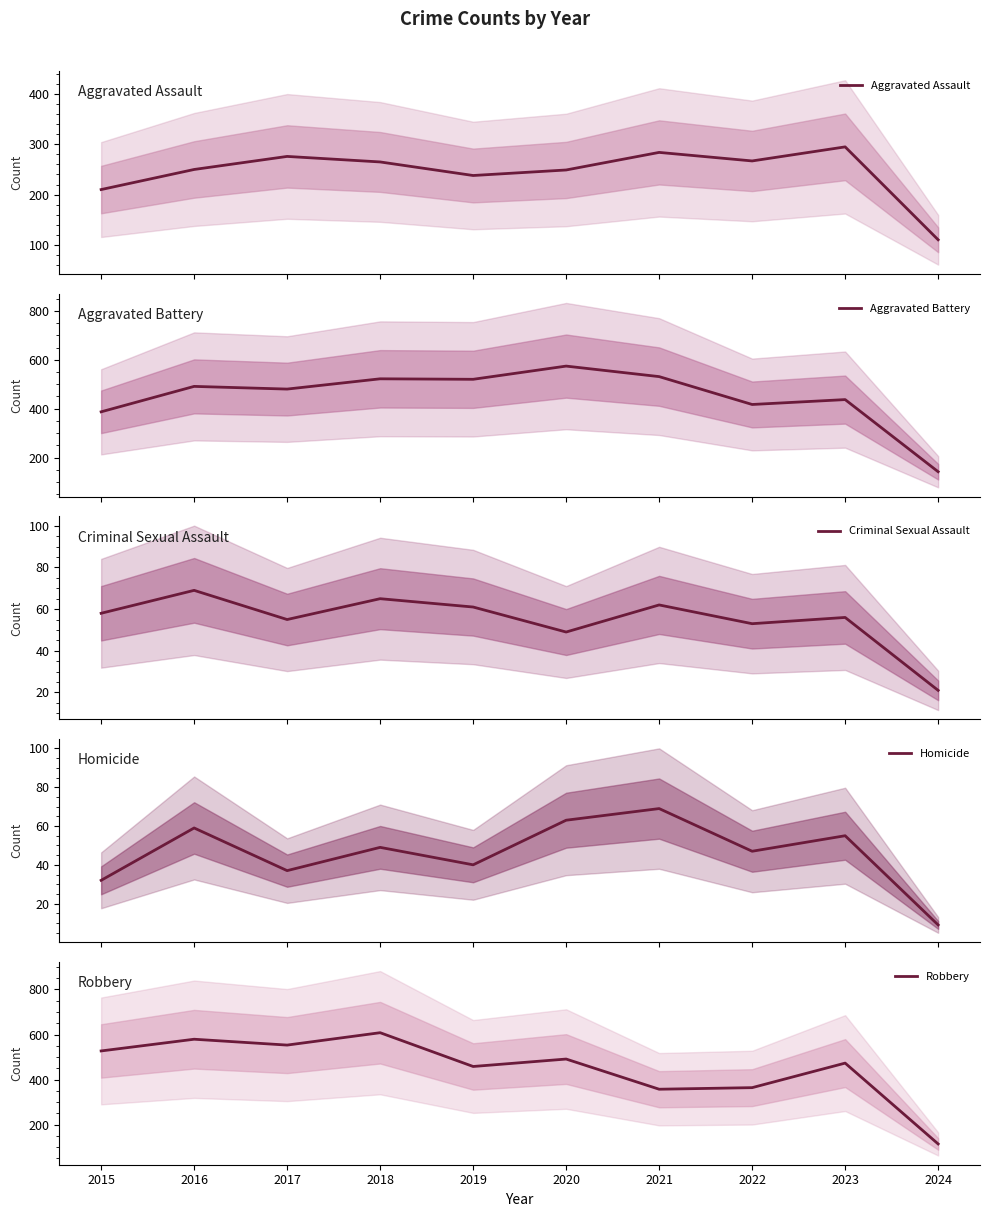

Which series has the largest total across all categories?

Robbery